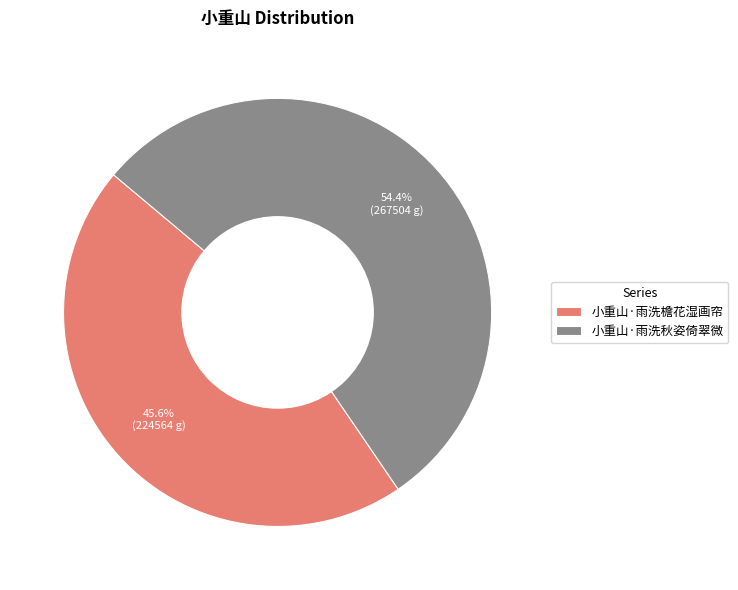

To the nearest percent, what is the combined percentage of 小重山·雨洗秋姿倚翠微 and 小重山·雨洗檐花湿画帘?

100%